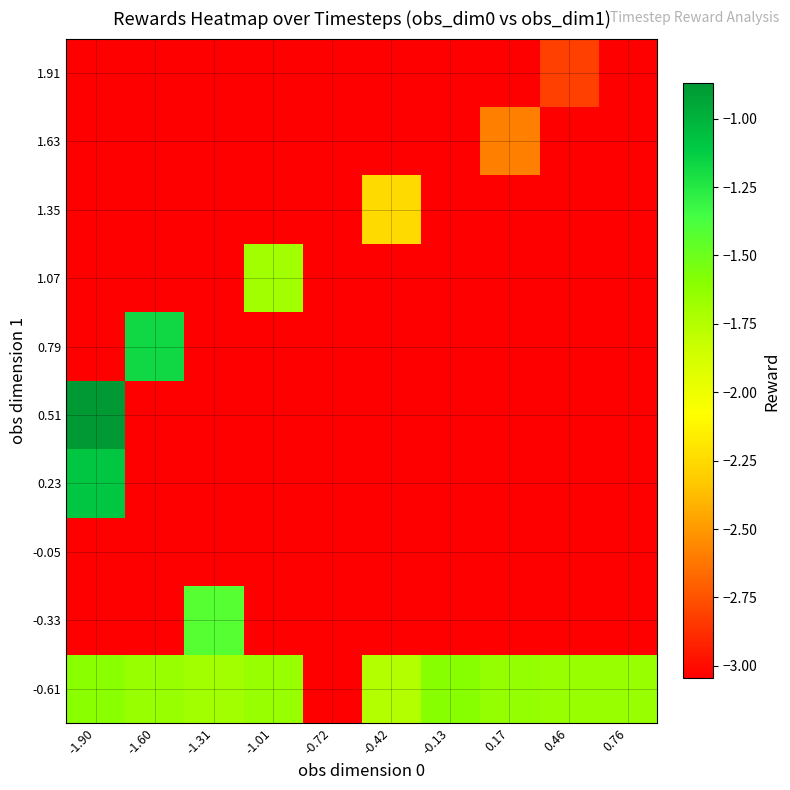

Which has a higher value, 0.76 or -1.31?

0.76